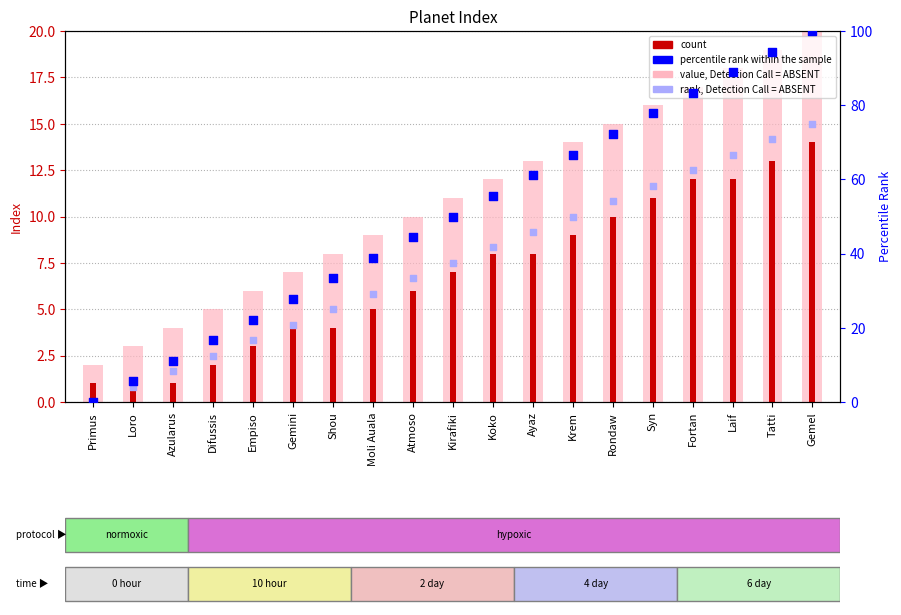

At how many categories does at least one series exceed 79?

4